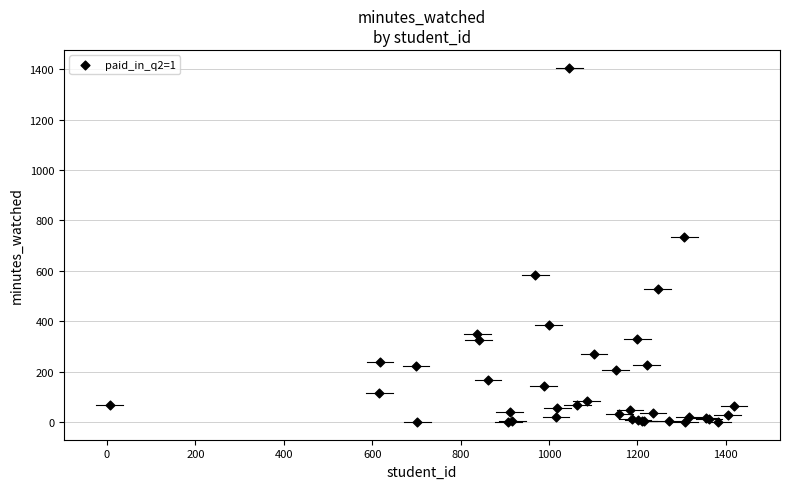

What Y value in the scatter plot is closest to 703?

735.7